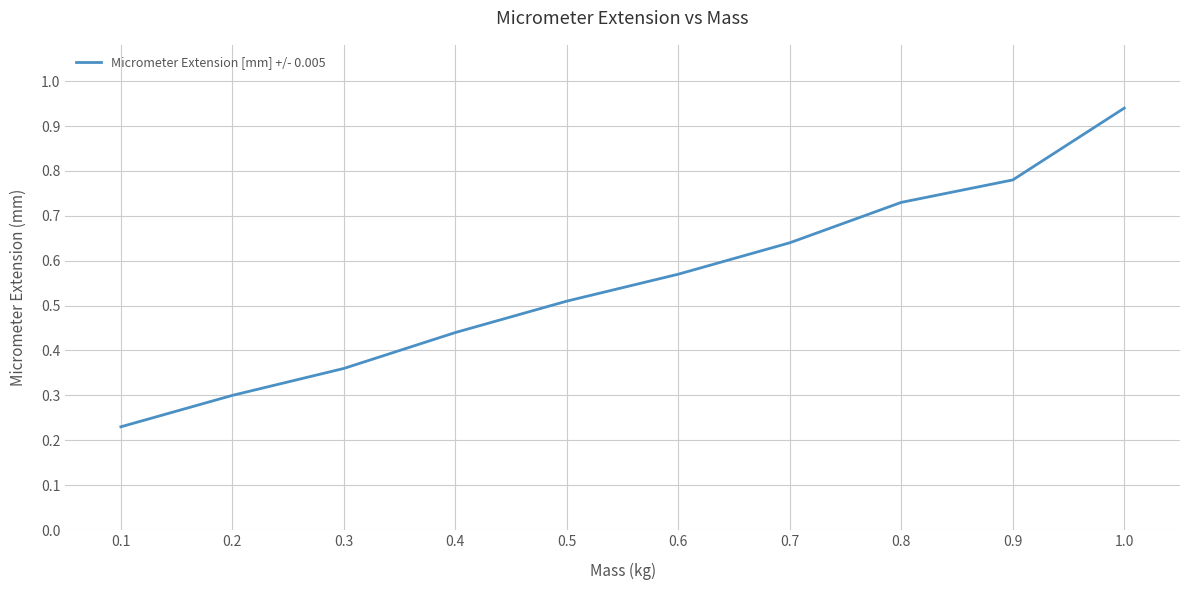

Rank the categories by value from highest to lowest.

1.0, 0.9, 0.8, 0.7, 0.6, 0.5, 0.4, 0.3, 0.2, 0.1